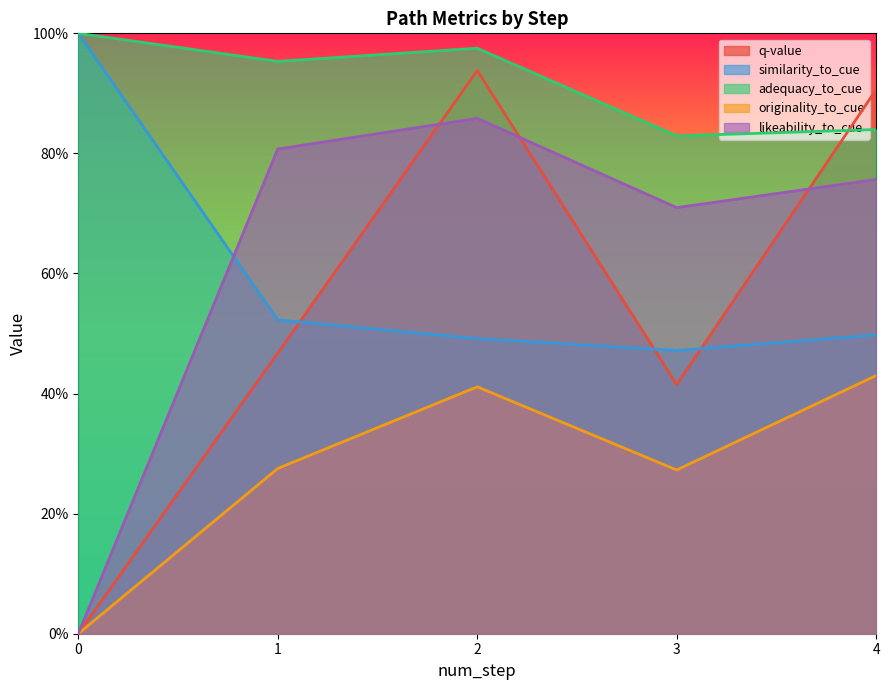

What is the spread (max minus min) of values at 1?

0.7